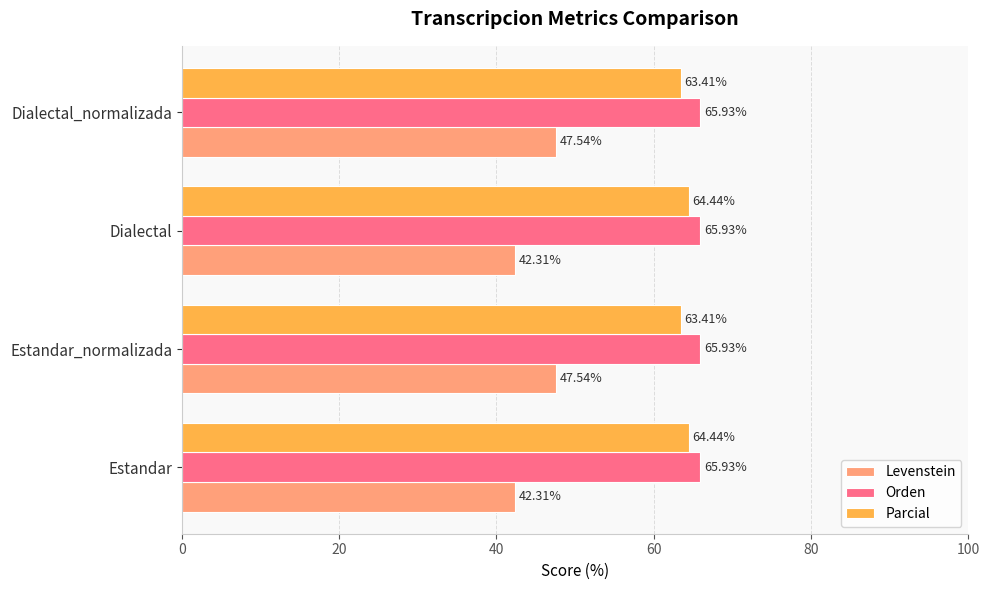

Which series has the largest total across all categories?

Orden